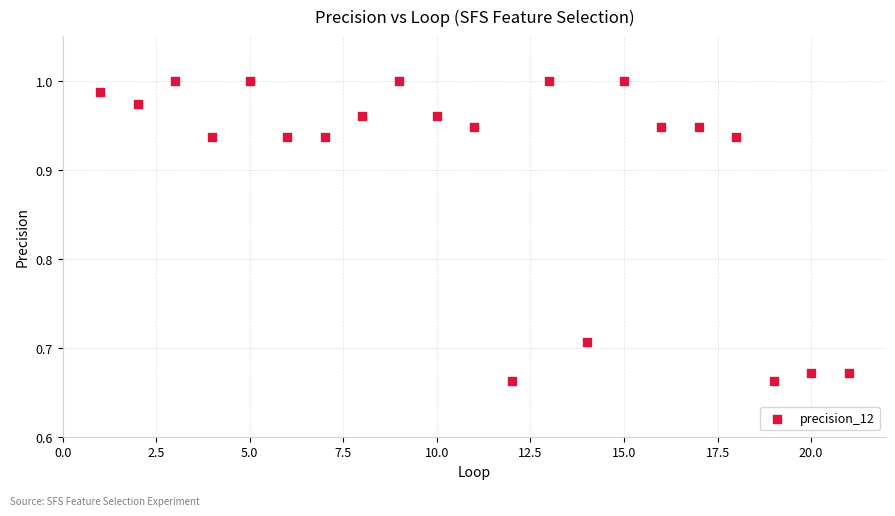

What is the range of Y values (max minus min)?

0.3